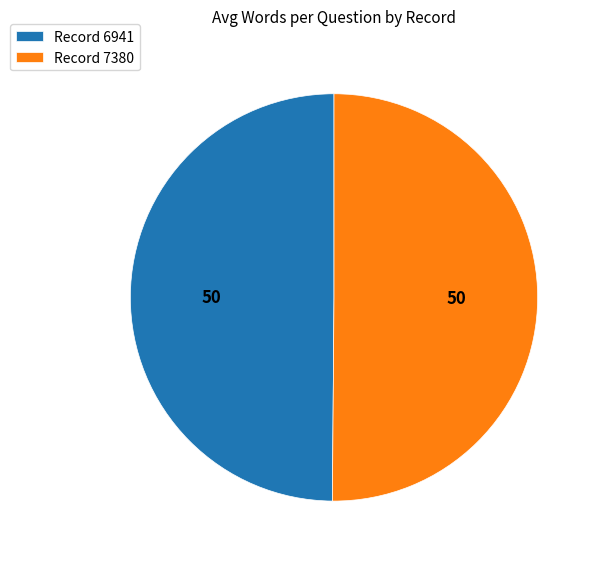

True or false: Record 7380 accounts for 41% of the total.

False